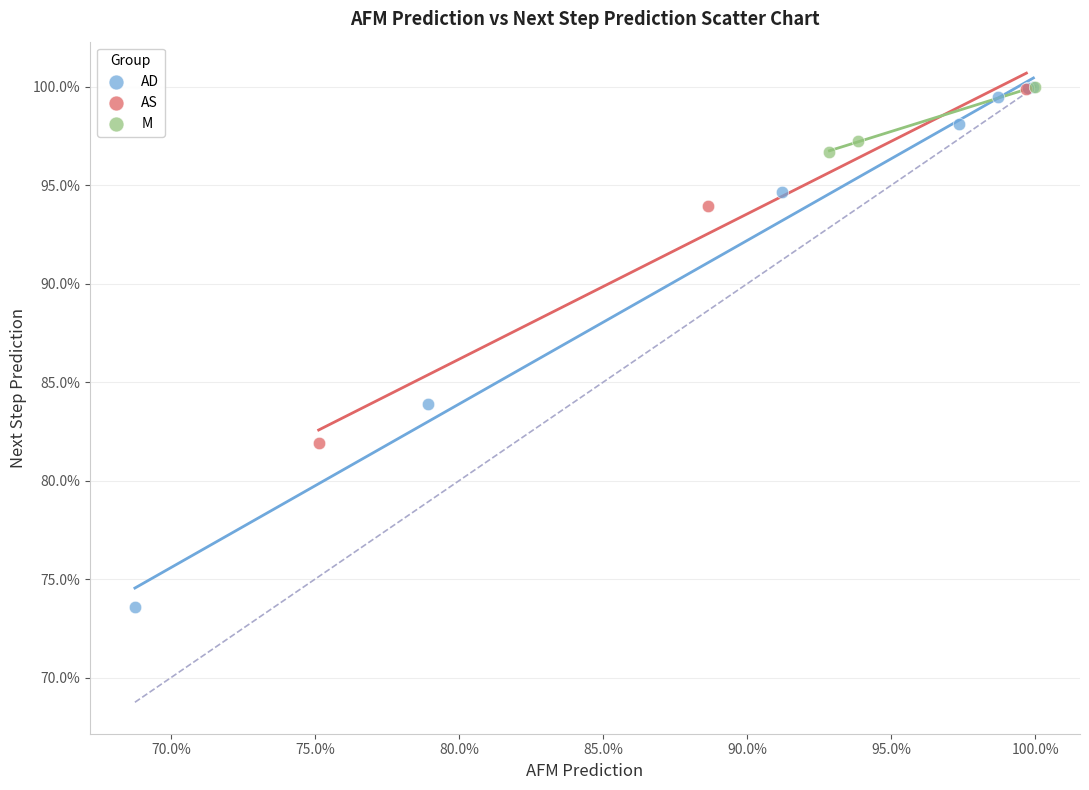

Which series contains the lowest Y value?

AD